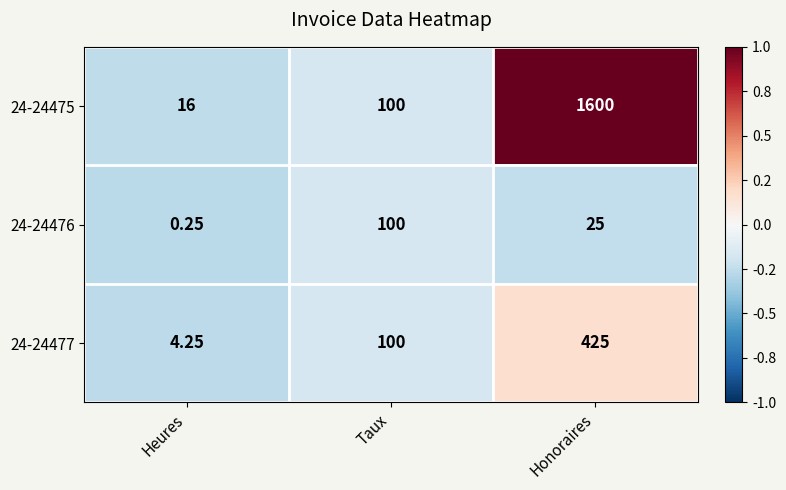

What is the difference between the highest and lowest values at Honoraires?

1575.0